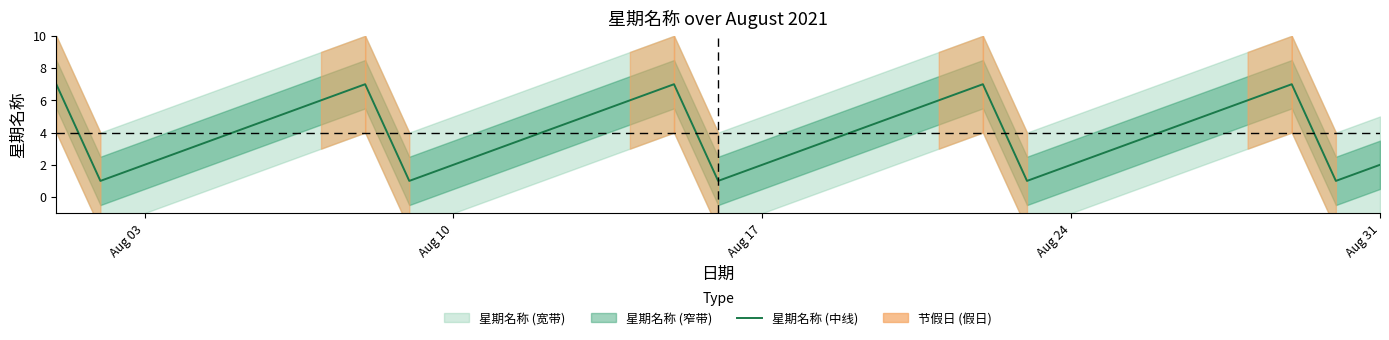

Which label corresponds to the smallest value in the chart?

Aug 10